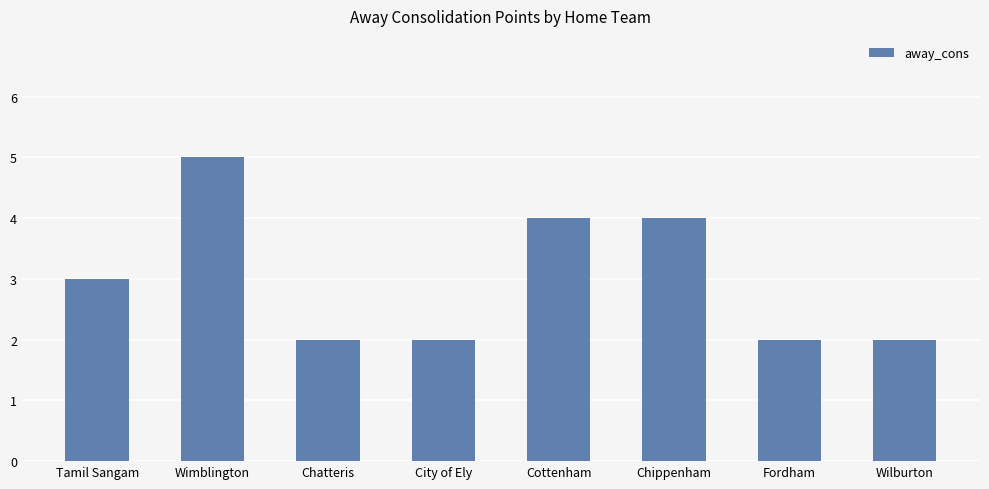

Reading left to right, list all the values displayed in this chart.

Tamil Sangam=3	Wimblington=5	Chatteris=2	City of Ely=2	Cottenham=4	Chippenham=4	Fordham=2	Wilburton=2